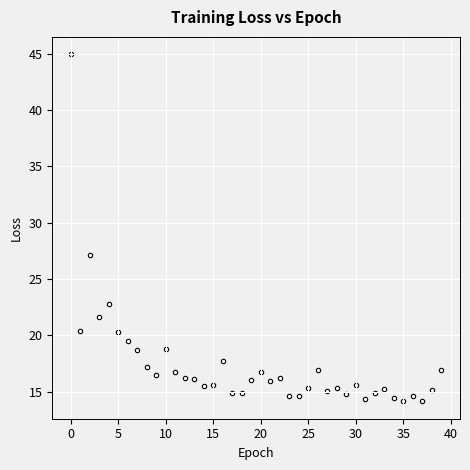

What is the range of Y values (max minus min)?

30.8